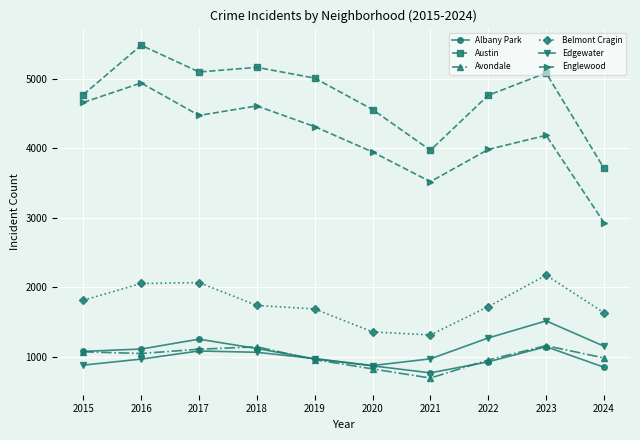

The value of Englewood at 2021 is 3518. True or false?

True